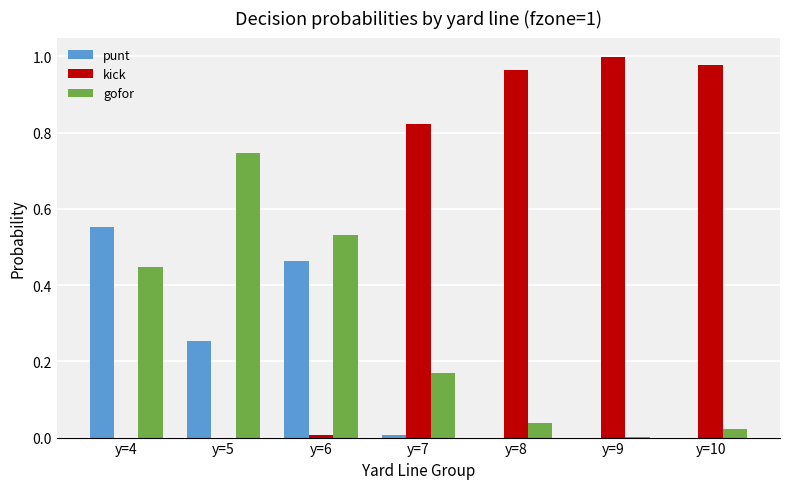

Is the value of gofor at y=6 greater than the value of kick at y=4?

Yes